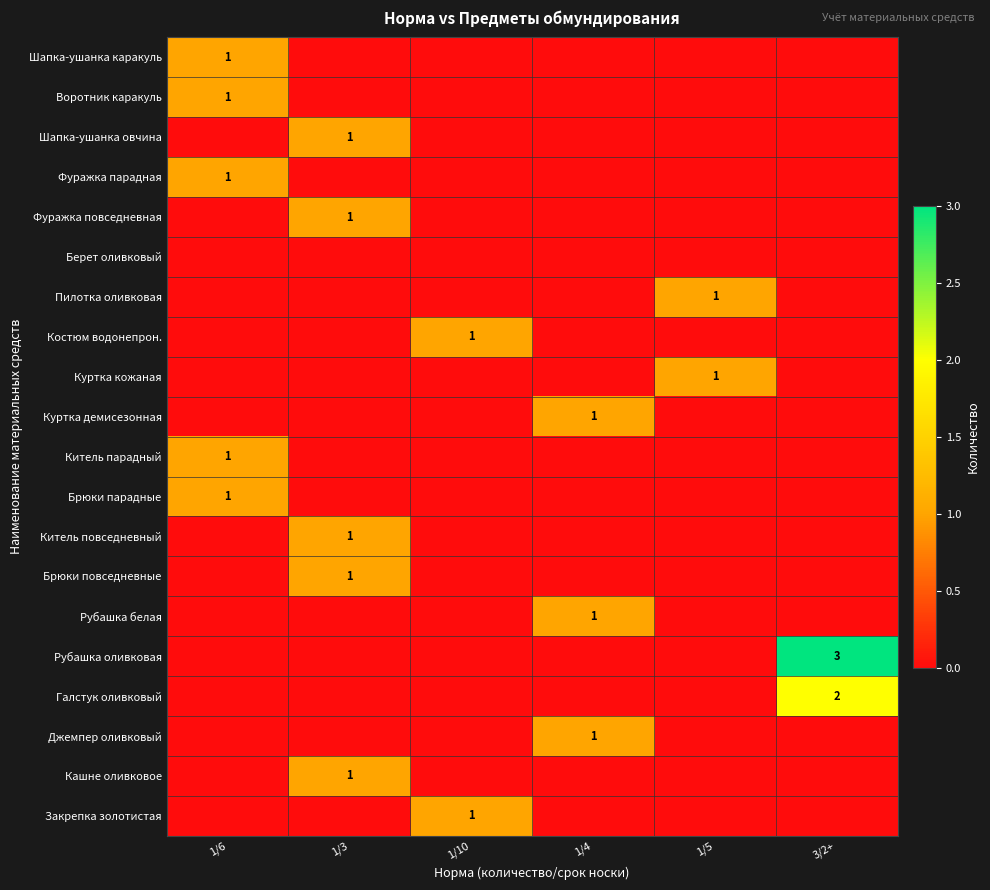

Which has a higher value, 1/3 or 3/2+?

1/3